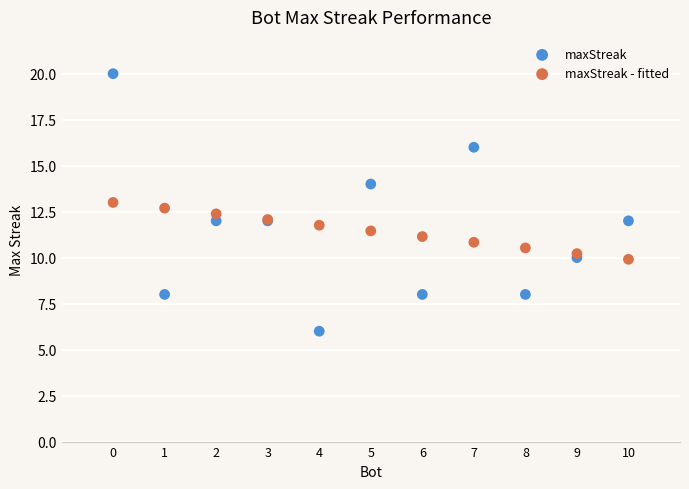

What is the X range (max minus min) for the scatter plot?

10.0